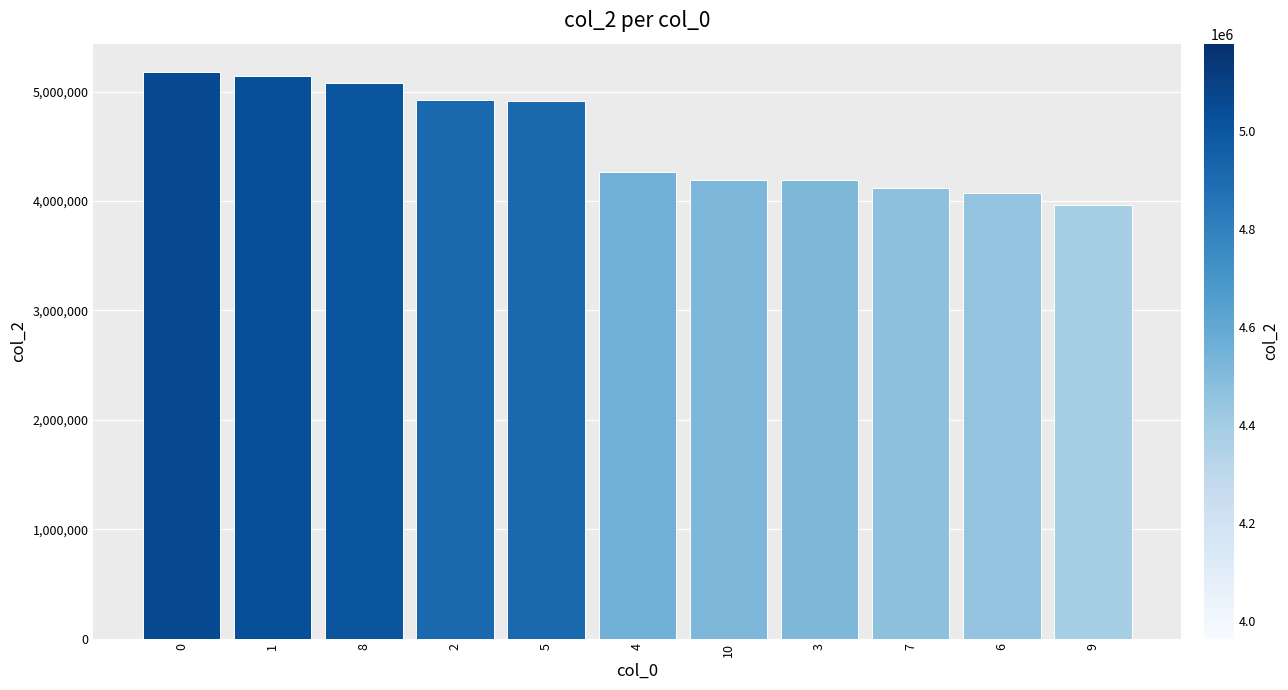

What is the change in value from 1 to 9?

-1176709